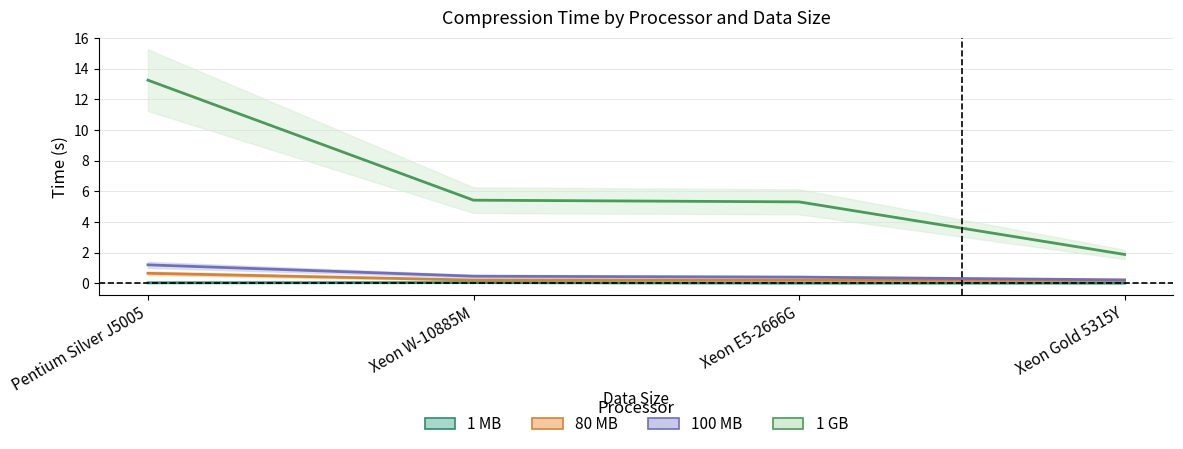

True or false: 1 MB and 80 MB cross at least once.

False